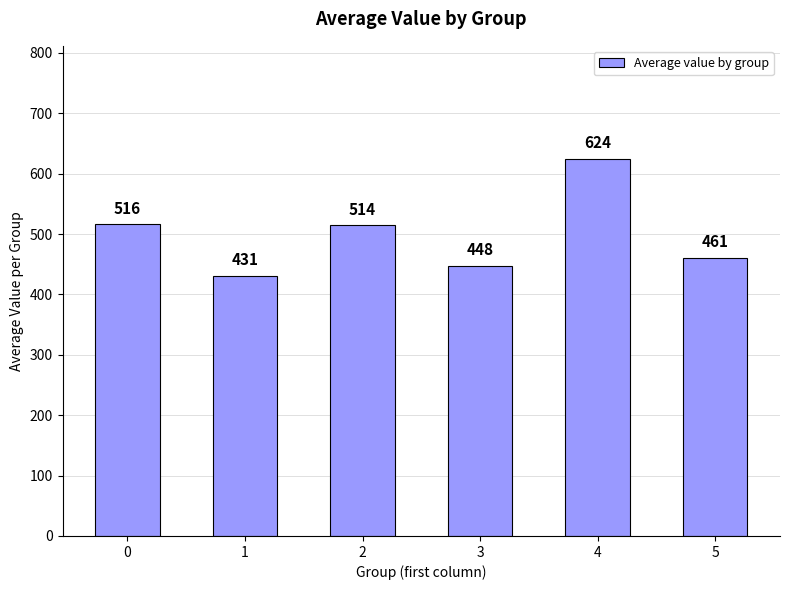

How many series are shown in this chart?

1